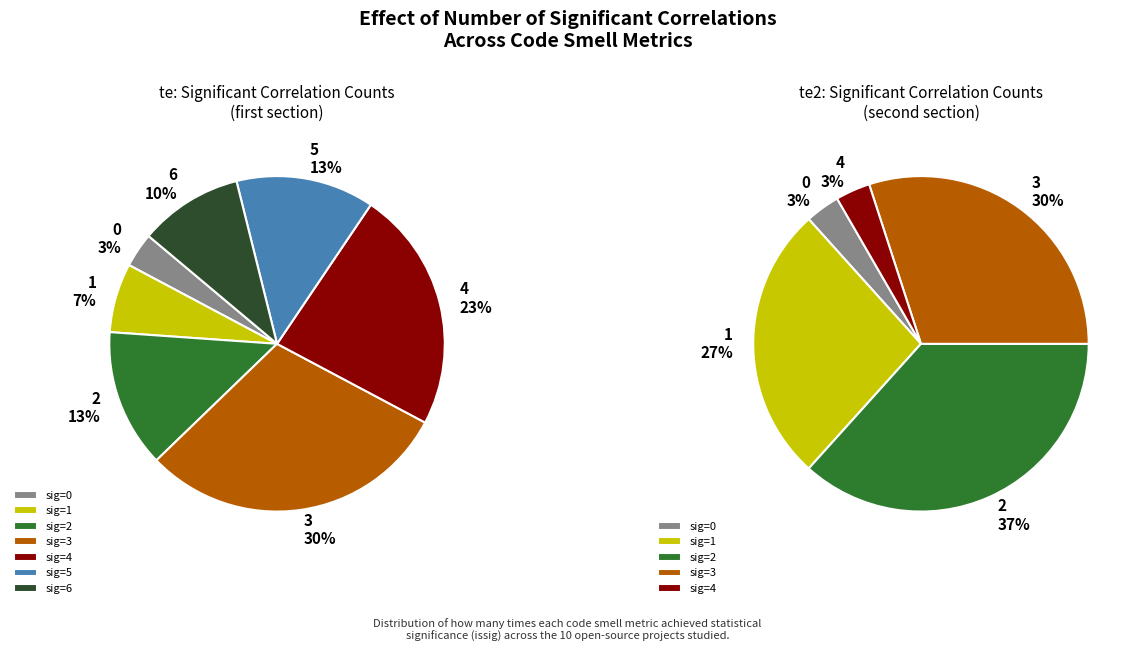

Which series changed the most between 4 and 6?

First Section (te)